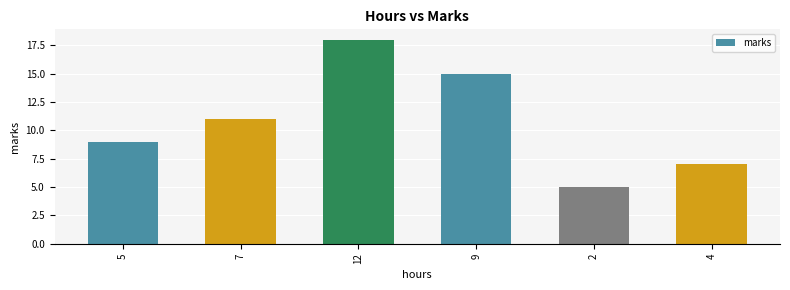

Is it true that the value at 4 is 7?

True